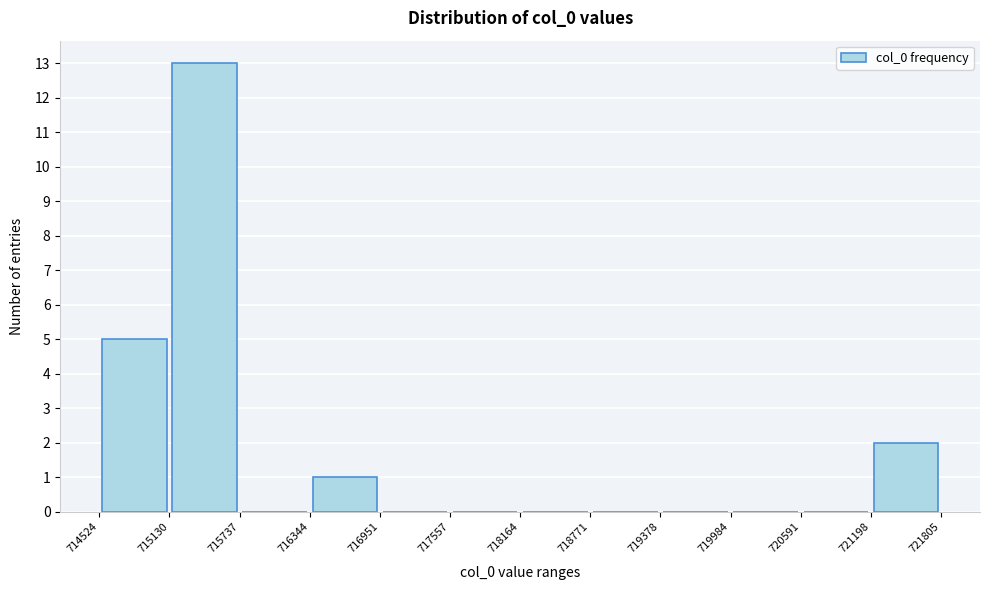

Over which range of the x-axis is the bar tallest?

715130 to 715737